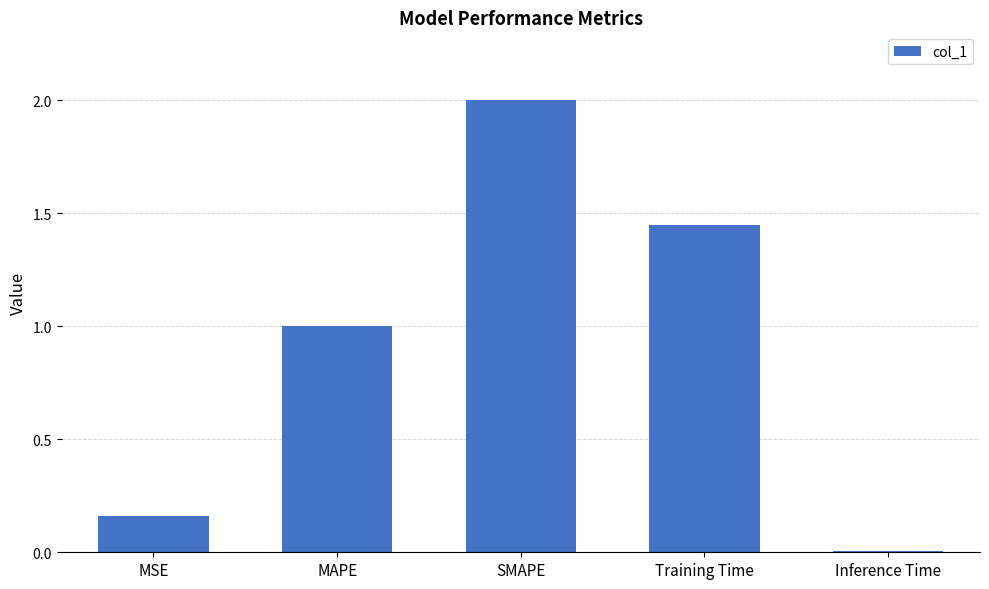

What is the change in value from Training Time to Inference Time?

-1.4